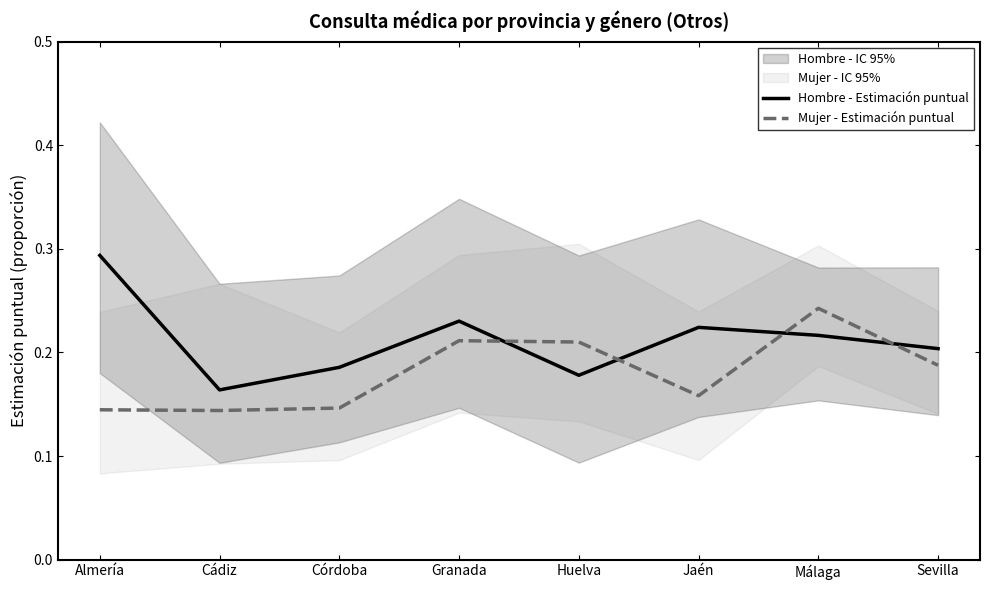

Which series has the widest spread of values?

Hombre - Estimación puntual